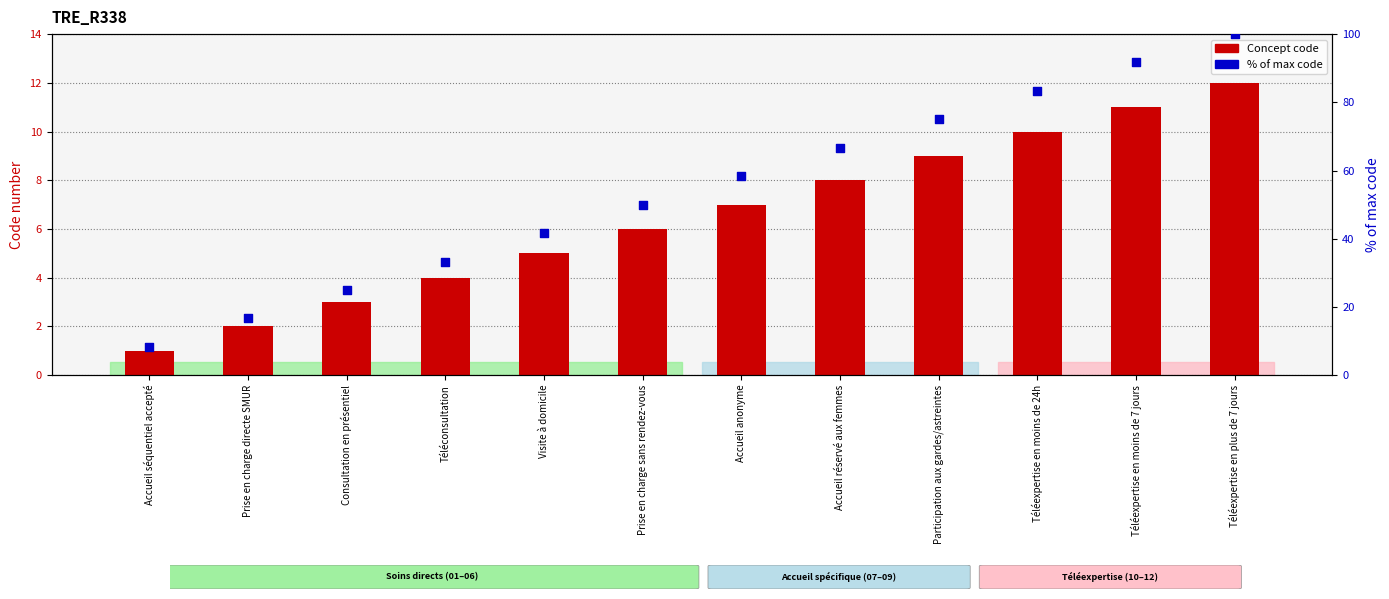

At how many categories does at least one series exceed 65?

5